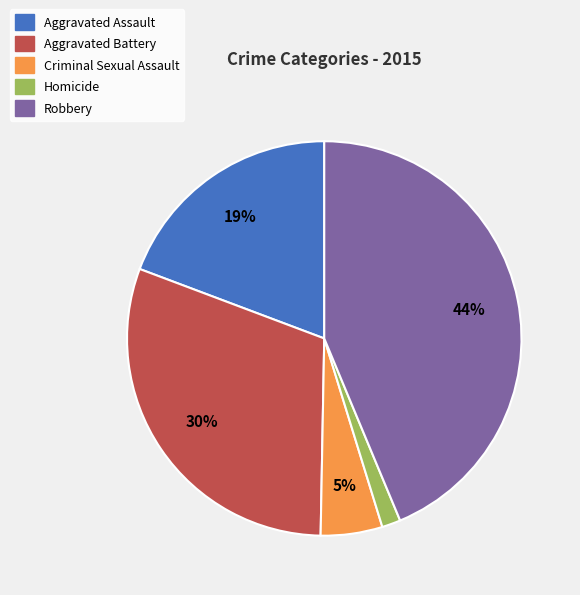

Does Robbery account for over 50% of the chart?

No